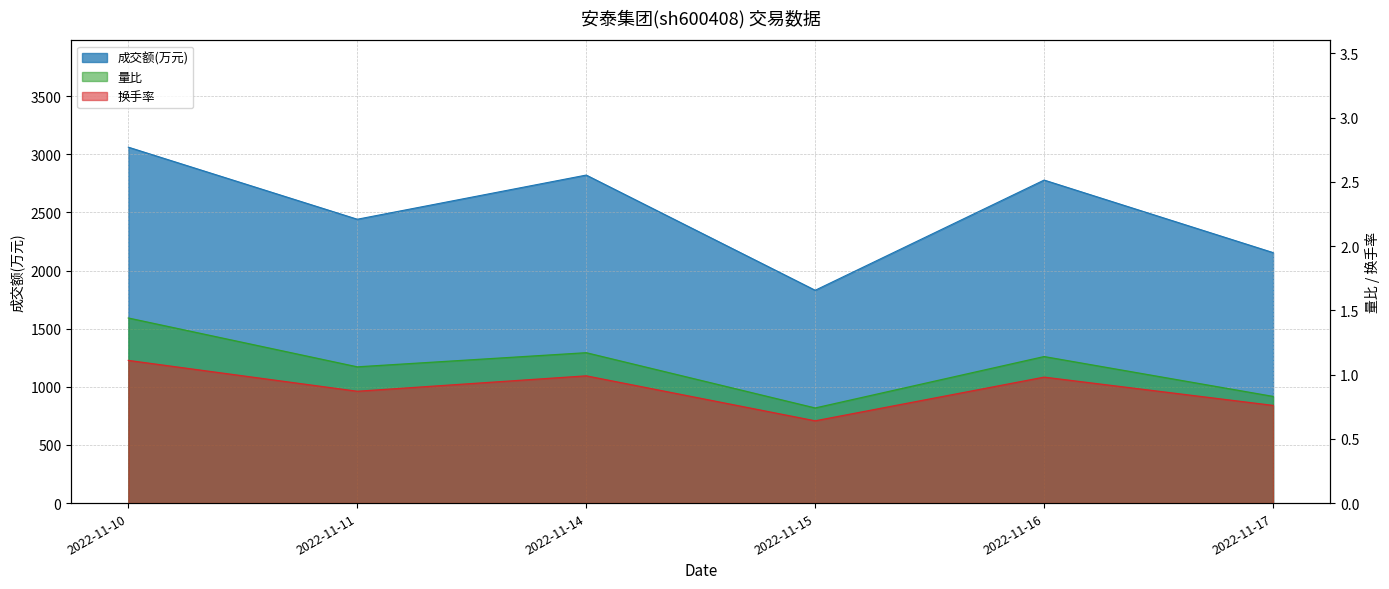

Reading left to right, list all the values displayed in this chart.

成交额(万元): 2022-11-10=3062.0	2022-11-11=2442.0	2022-11-14=2822.0	2022-11-15=1831.0	2022-11-16=2779.0	2022-11-17=2155.0
量比: 2022-11-10=1.4	2022-11-11=1.1	2022-11-14=1.2	2022-11-15=0.7	2022-11-16=1.1	2022-11-17=0.8
换手率: 2022-11-10=1.1	2022-11-11=0.9	2022-11-14=1.0	2022-11-15=0.6	2022-11-16=1.0	2022-11-17=0.8